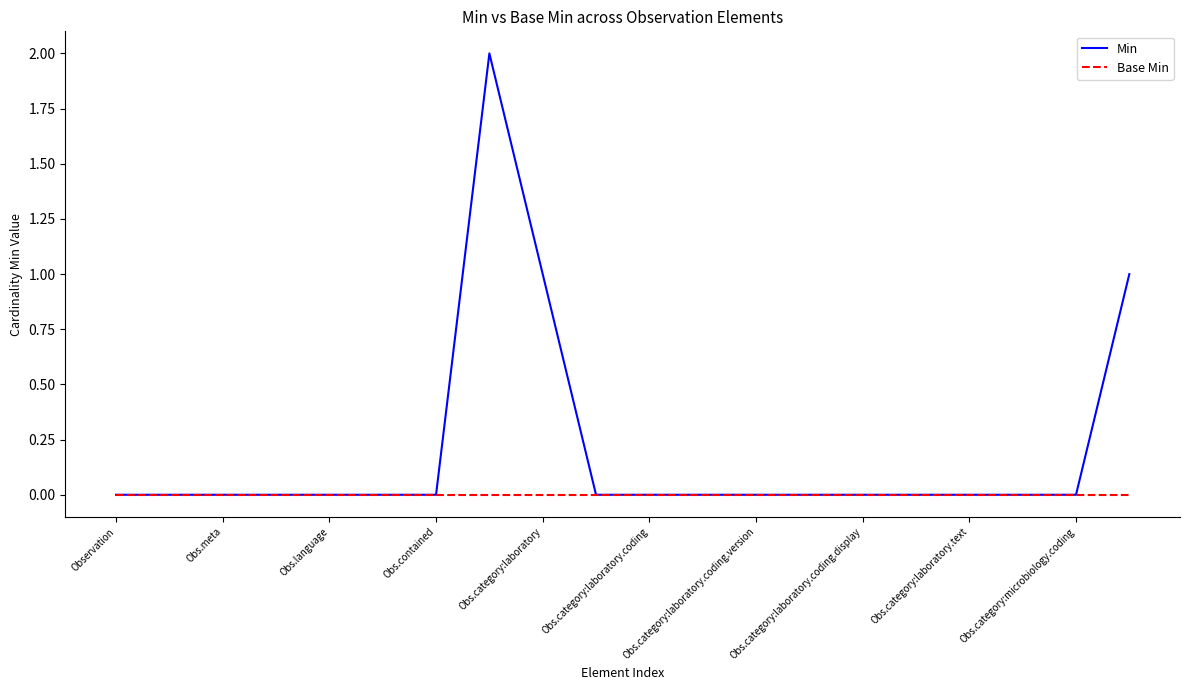

List the series in order of their overall mean, lowest first.

Base Min, Min